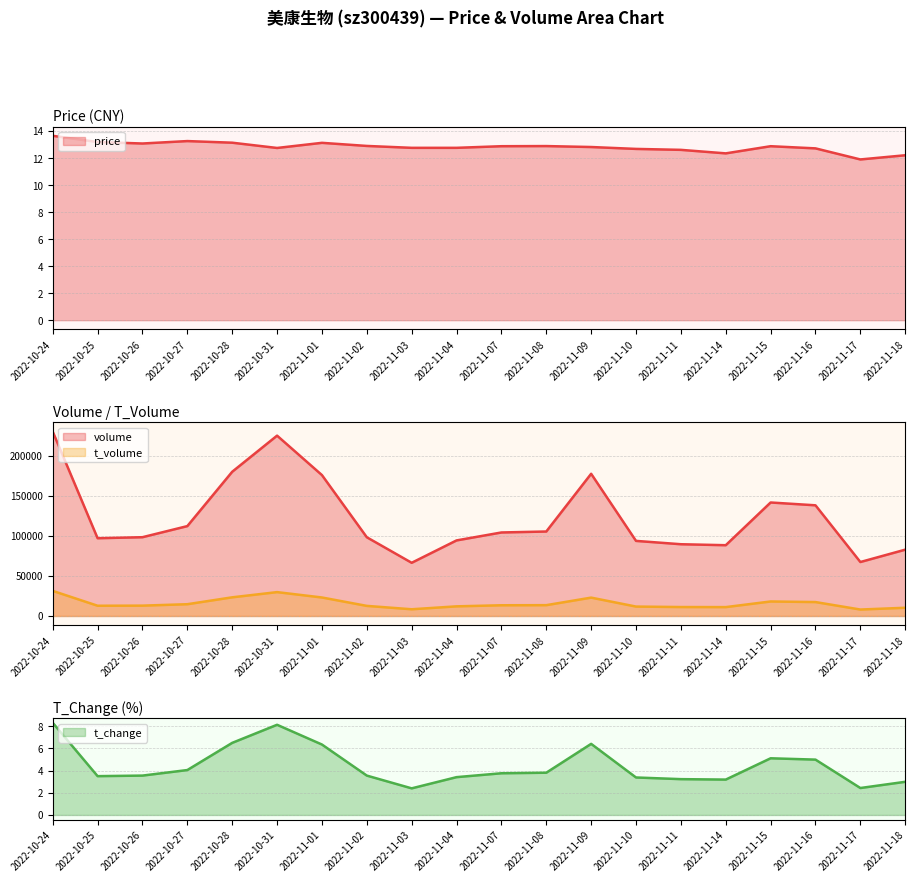

At which category is the sum across all series the highest?

2022-10-24